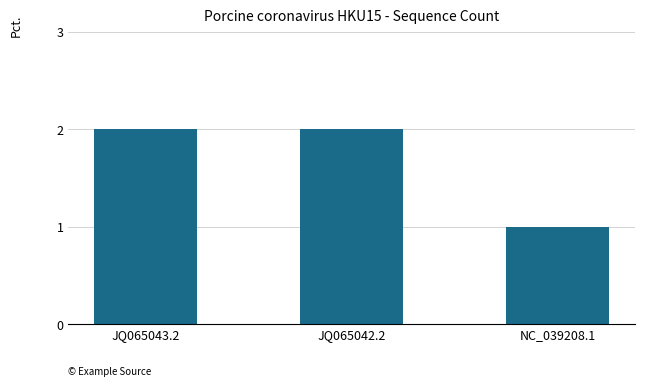

Which category has the lowest value across all series?

NC_039208.1